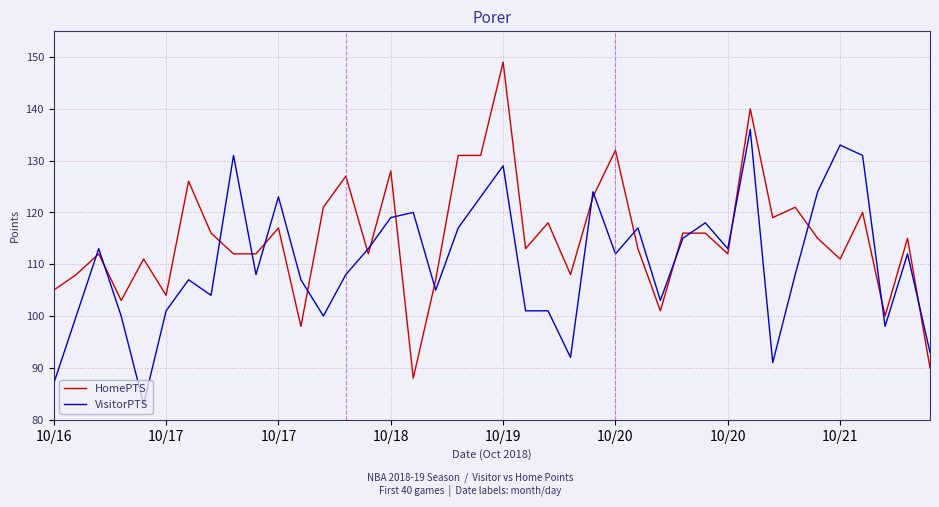

How many times do HomePTS and VisitorPTS cross each other?

19